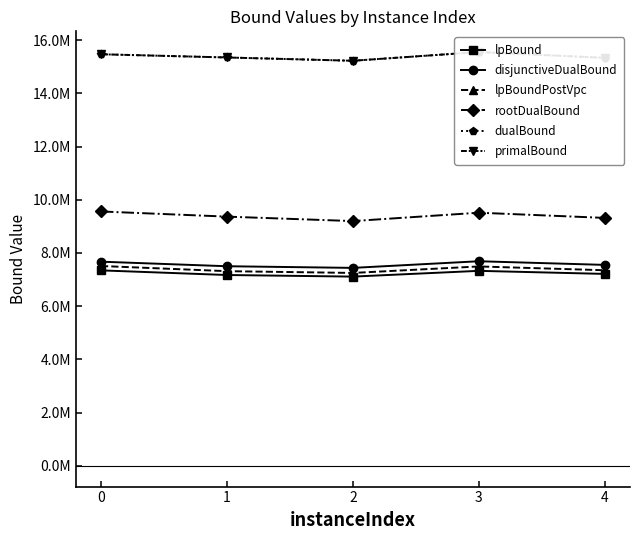

The value of lpBoundPostVpc at 4 is 2138292.9. True or false?

False